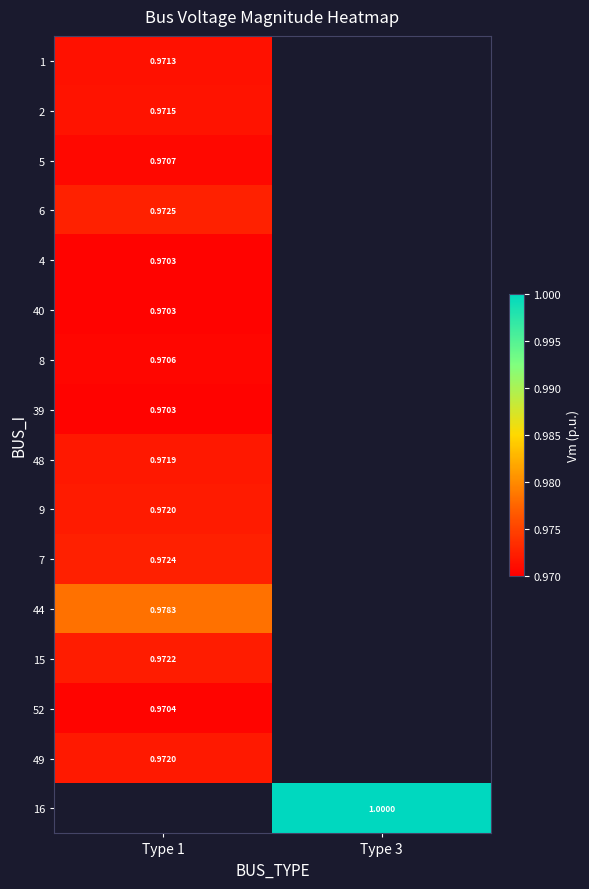

At which category does the chart reach its peak across all series?

Type 3